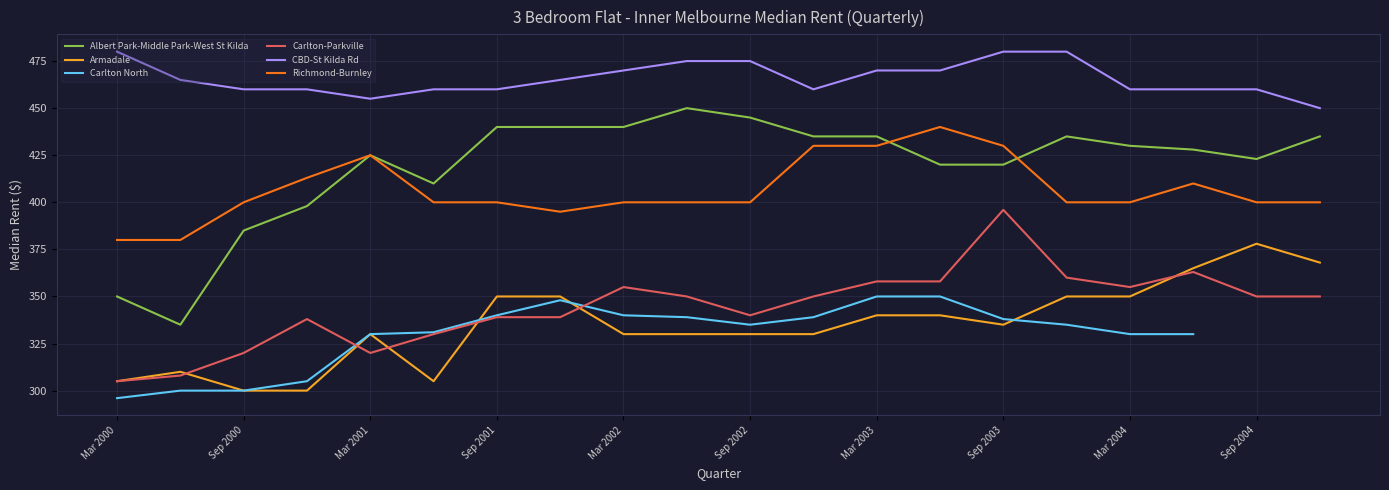

What is the difference between the maximum and second lowest values in the Richmond-Burnley series?

60